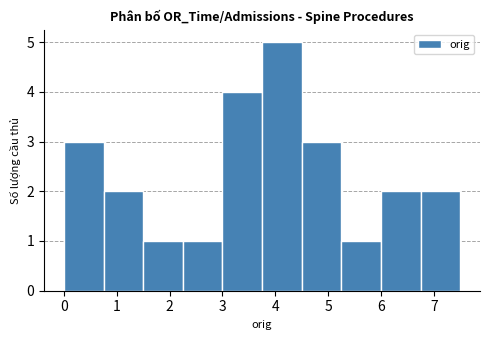

What is the height of the bar covering 0.00 to 0.75 on the x-axis? Neither the bar edges nor the heights are printed on the chart, so give them approximately, as read against the axes.

3